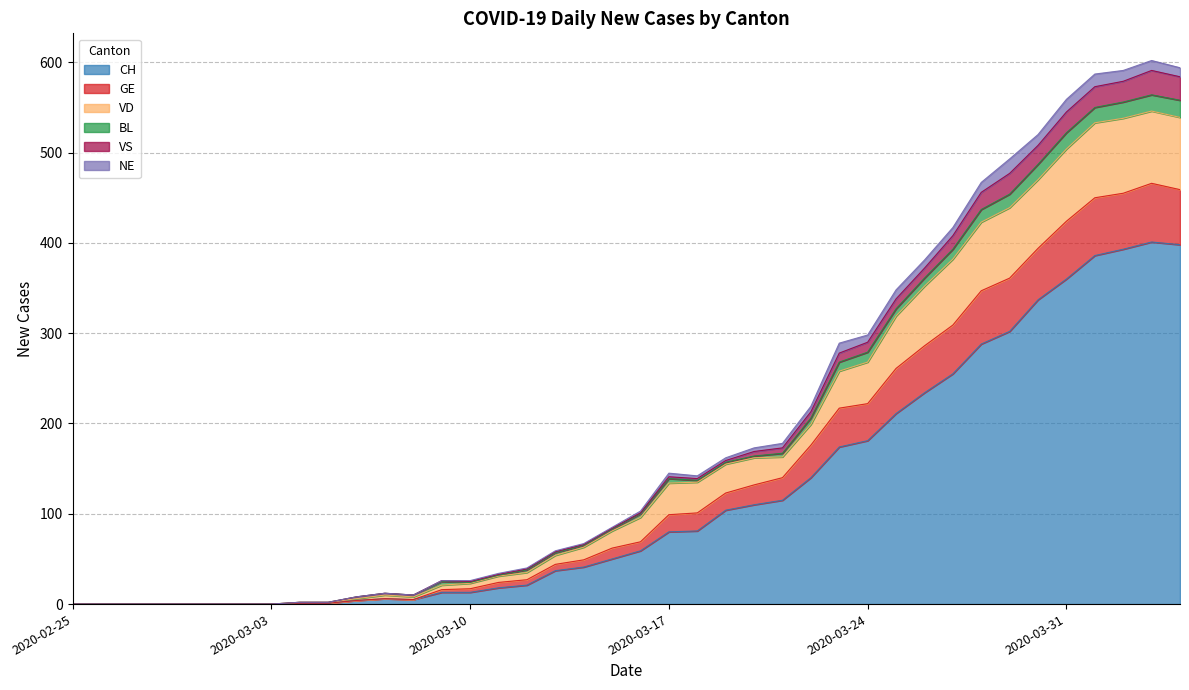

List the labels in order of CH value, smallest first.

2020-02-25, 2020-02-26, 2020-02-27, 2020-02-28, 2020-02-29, 2020-03-01, 2020-03-02, 2020-03-03, 2020-03-04, 2020-03-05, 2020-03-06, 2020-03-08, 2020-03-07, 2020-03-09, 2020-03-10, 2020-03-11, 2020-03-12, 2020-03-13, 2020-03-14, 2020-03-15, 2020-03-16, 2020-03-17, 2020-03-18, 2020-03-19, 2020-03-20, 2020-03-21, 2020-03-22, 2020-03-23, 2020-03-24, 2020-03-25, 2020-03-26, 2020-03-27, 2020-03-28, 2020-03-29, 2020-03-30, 2020-03-31, 2020-04-01, 2020-04-02, 2020-04-04, 2020-04-03